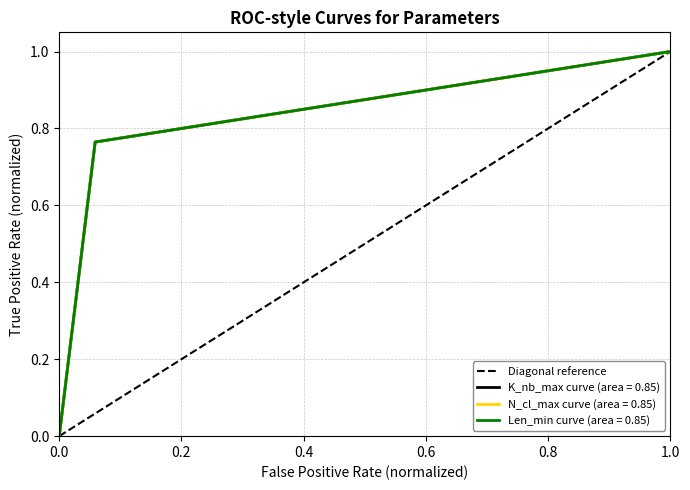

True or false: the data shows 0 at 0.0.

False